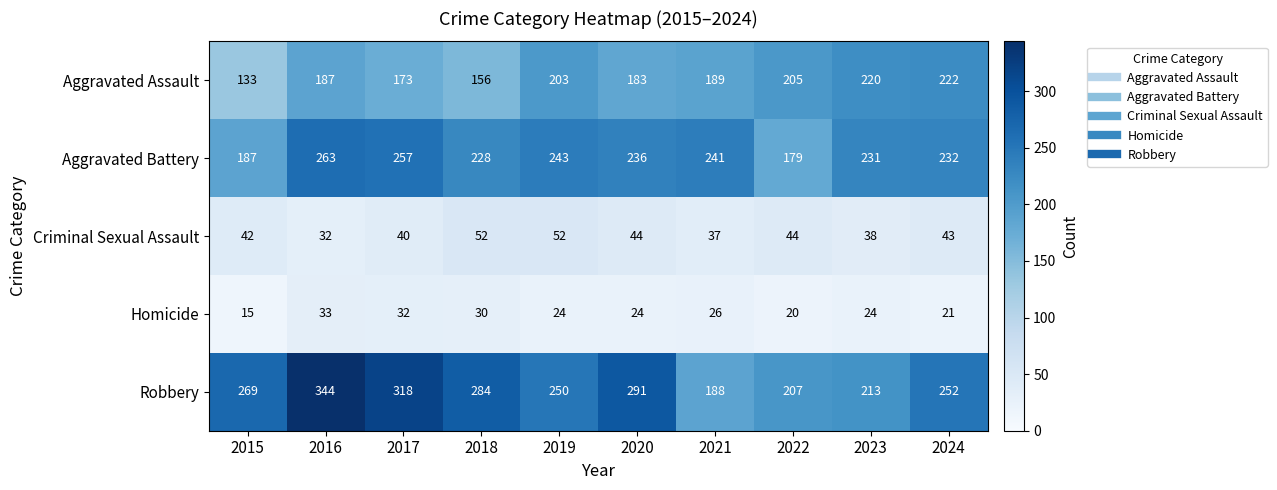

How many series are shown in this chart?

5